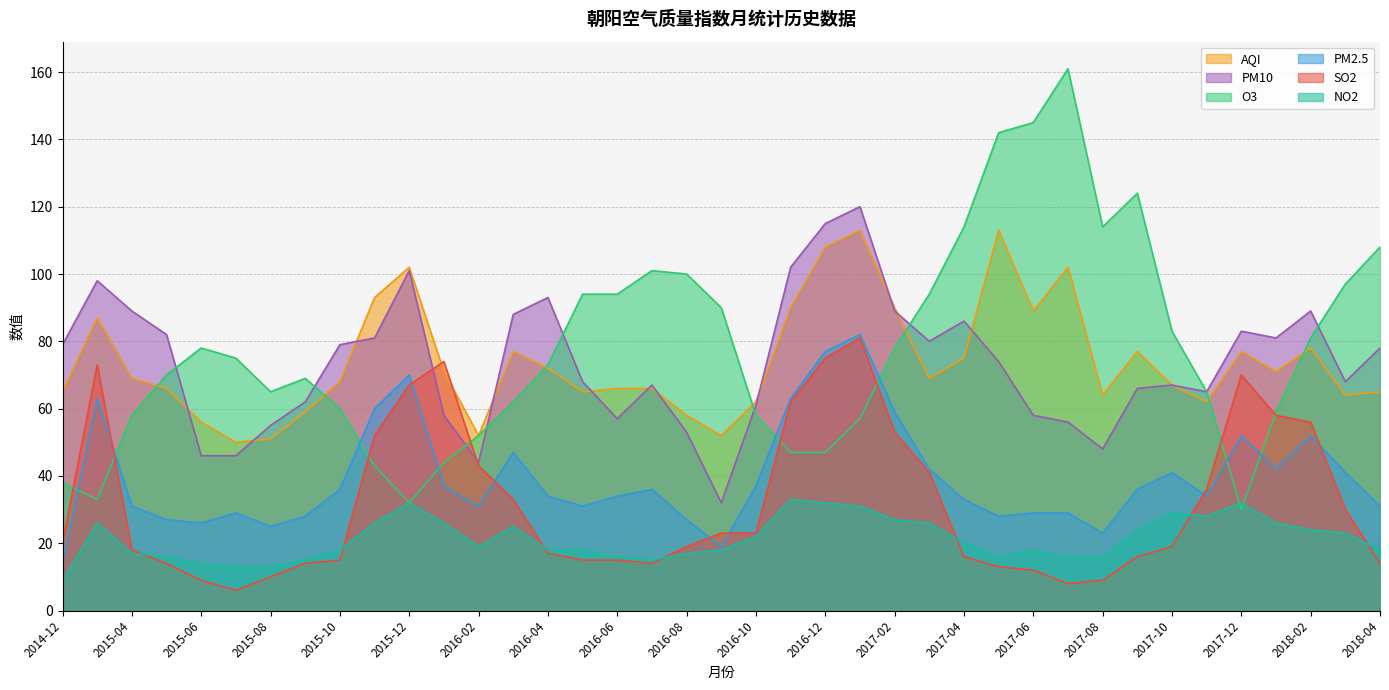

Rank the series by their maximum value, from highest to lowest.

O3, PM10, AQI, PM2.5, SO2, NO2